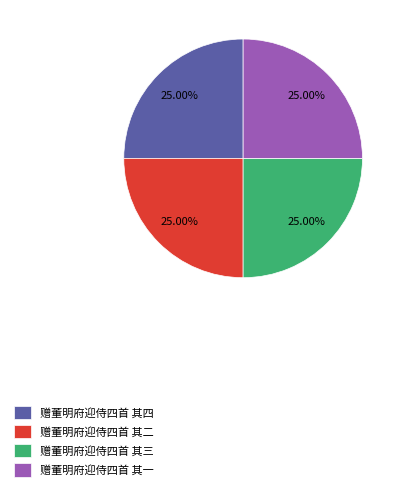

To the nearest percent, what is the average slice percentage?

25%